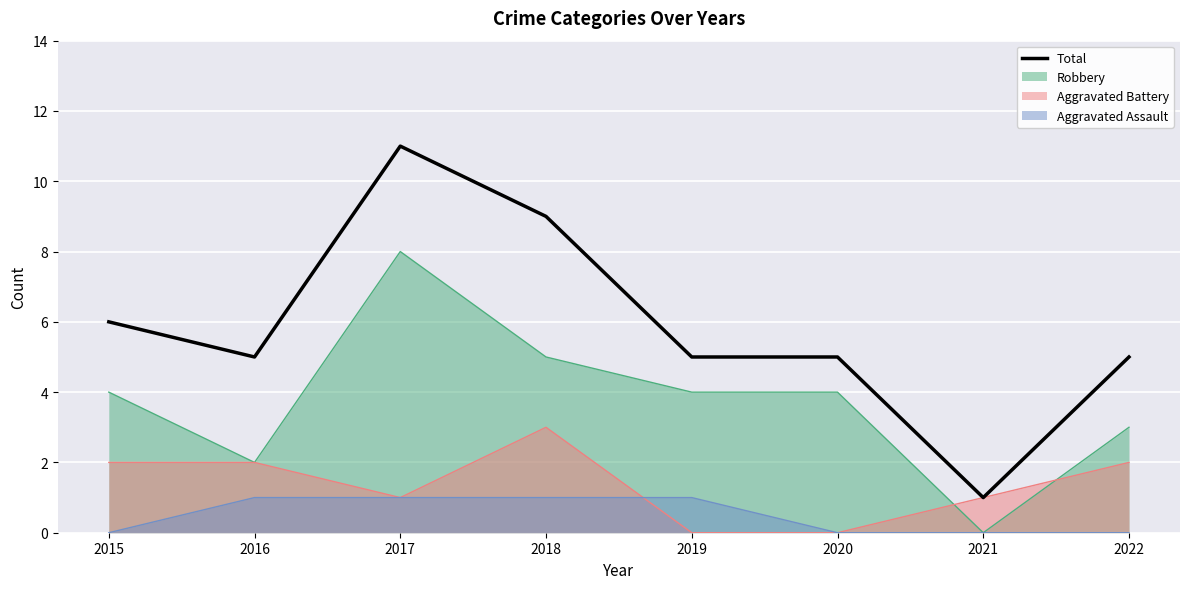

What is the change in value from 2015 to 2022?

-1